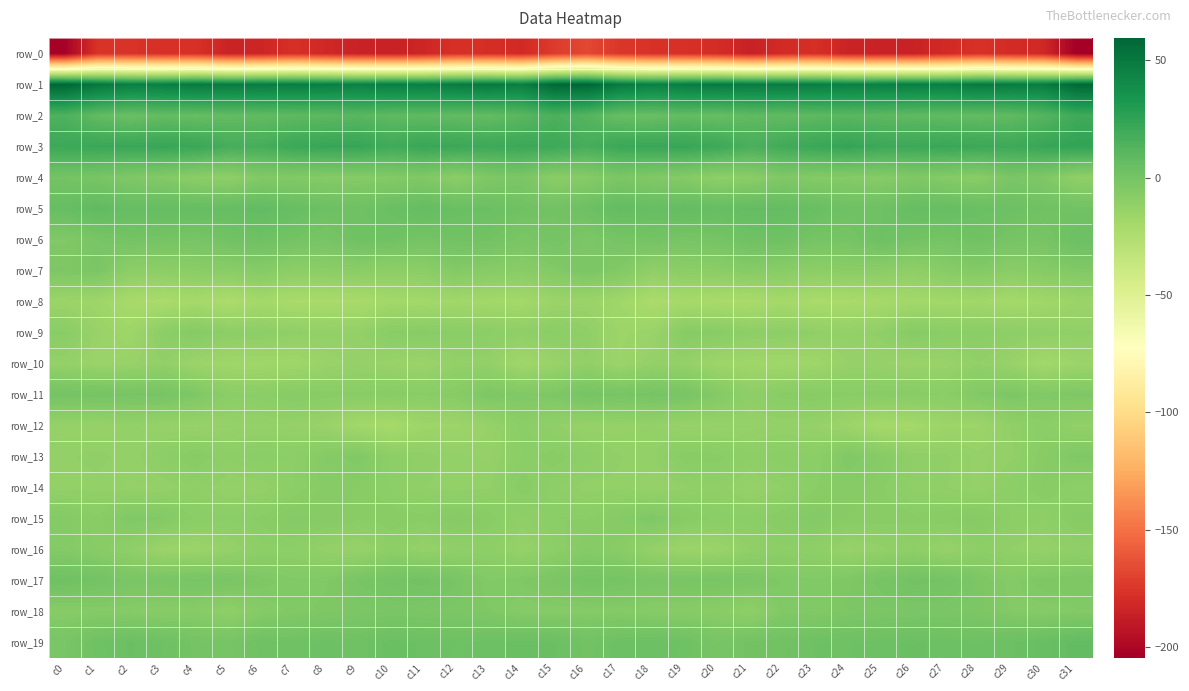

What is the difference between the maximum and minimum values in the row_4 series?

11.0